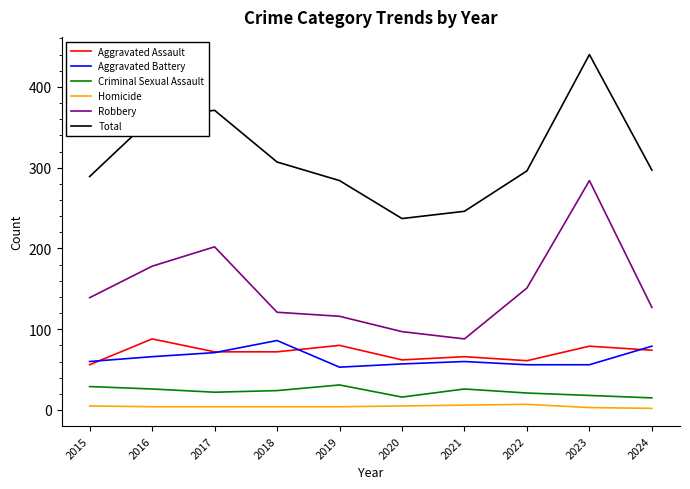

True or false: Criminal Sexual Assault and Aggravated Battery intersect in this chart.

False